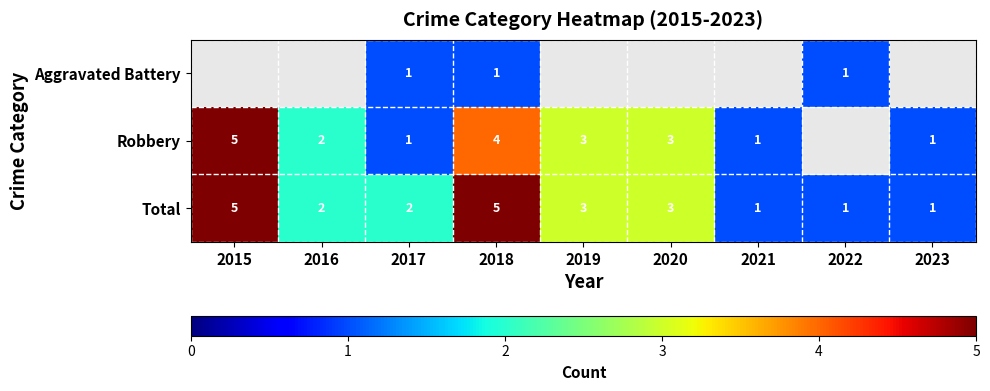

The value of Robbery at 2018 is 4. True or false?

True